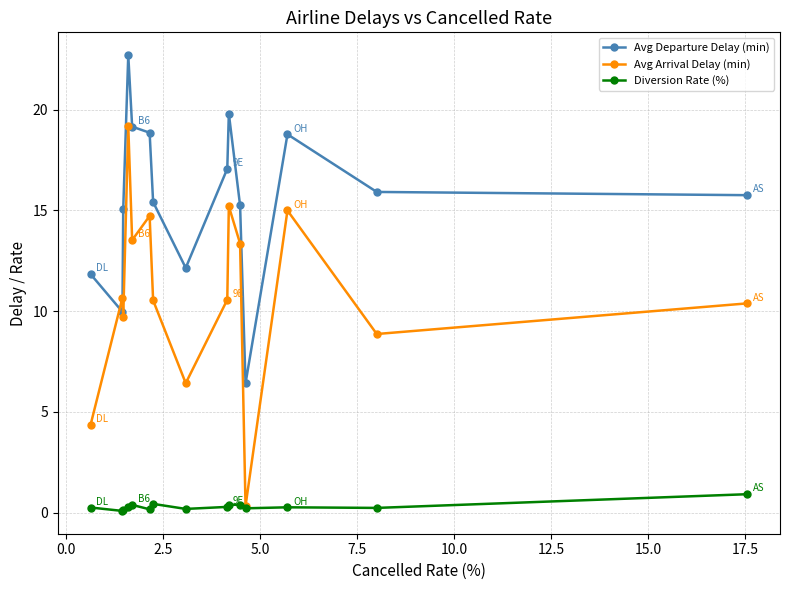

True or false: Avg Departure Delay (min) and Avg Arrival Delay (min) intersect in this chart.

True